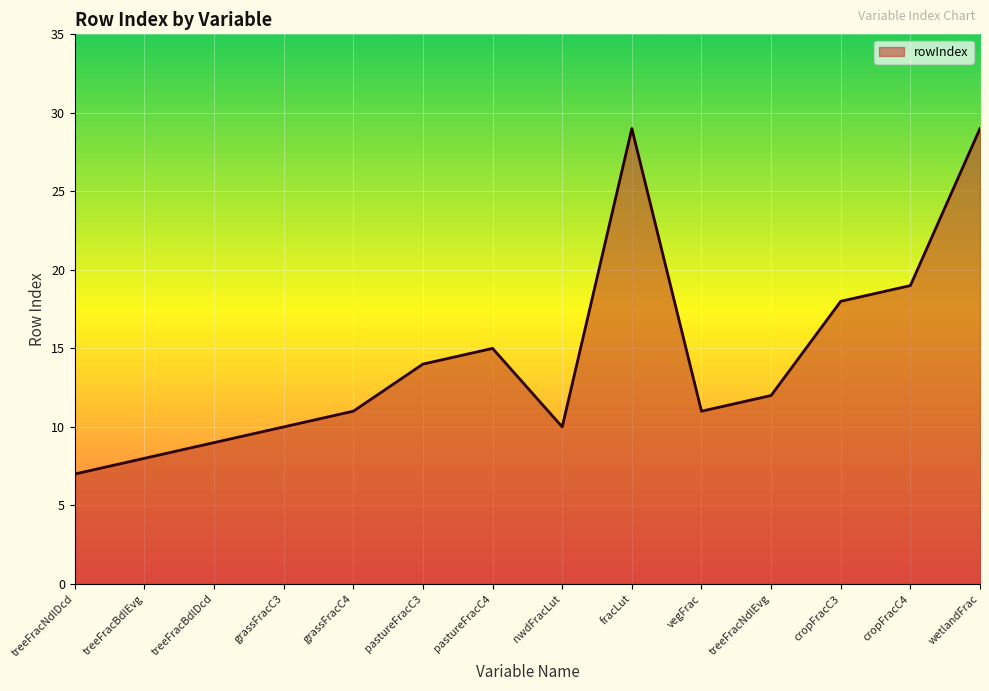

The chart shows a value of 6 at vegFrac. True or false?

False